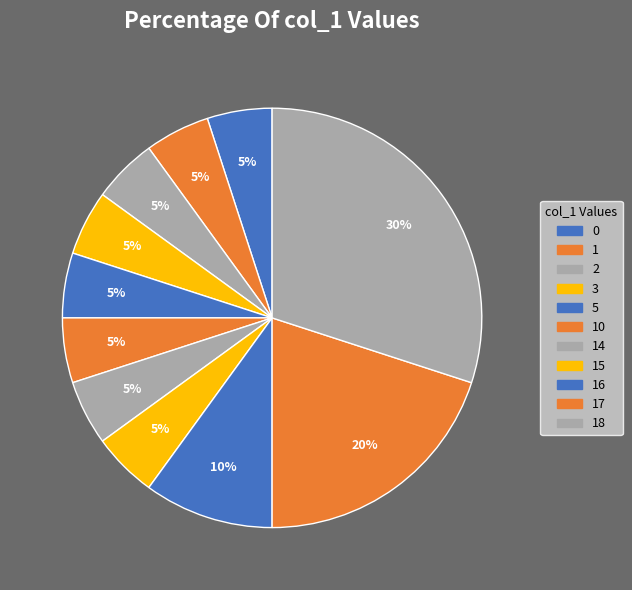

How many slices are in this pie chart?

11